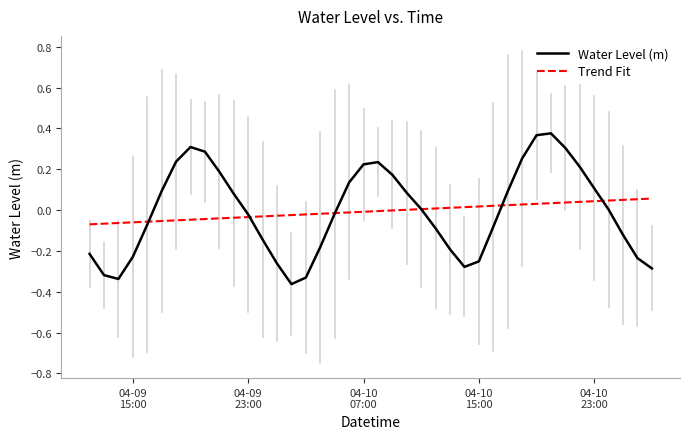

True or false: Trend Fit and Water Level (m) cross at least once.

True